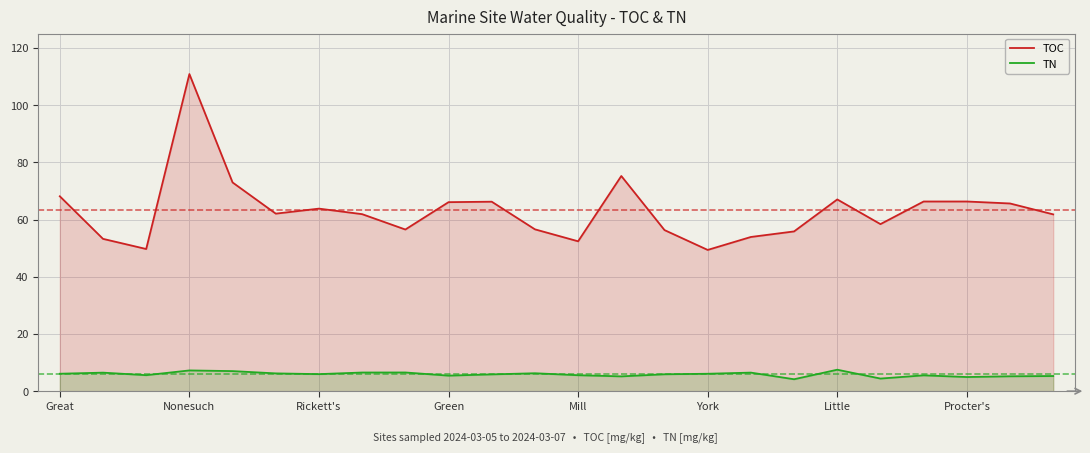

How many distinct data groups are displayed?

2